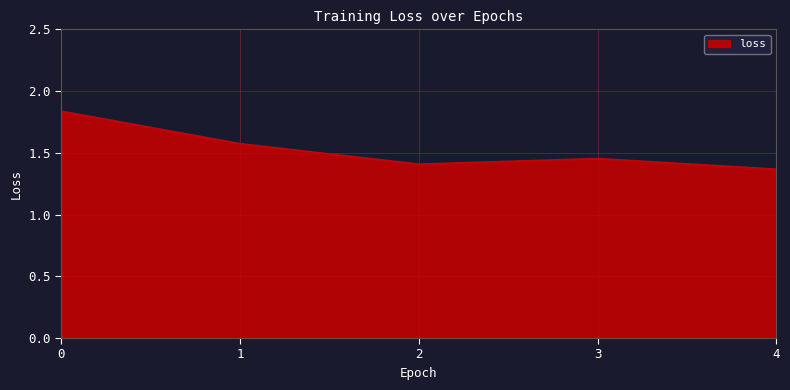

Which category has the lowest value across all series?

4